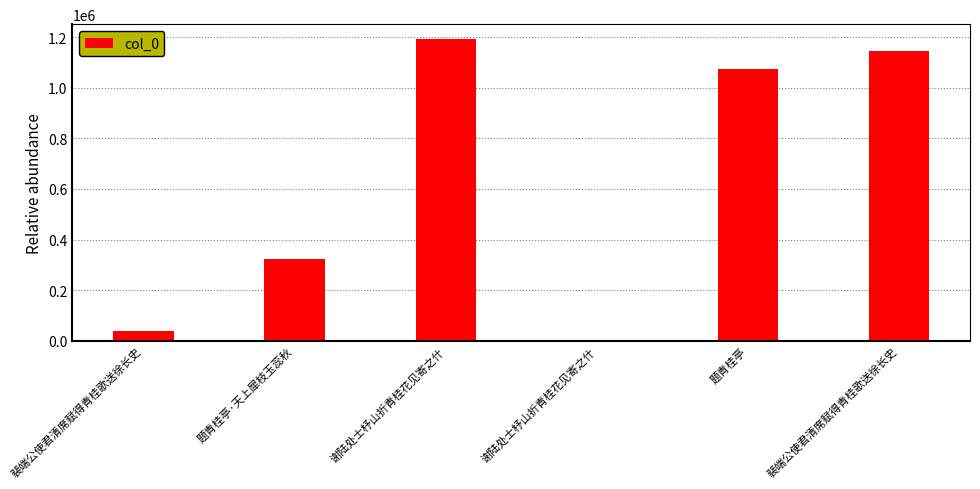

Rank the categories by value from lowest to highest.

谢陆处士杼山折青桂花见寄之什, 裴端公使君清席赋得青桂歌送徐长史, 题青桂亭·天上犀枝玉蕊秋, 题青桂亭, 裴端公使君清席赋得青桂歌送徐长史, 谢陆处士杼山折青桂花见寄之什